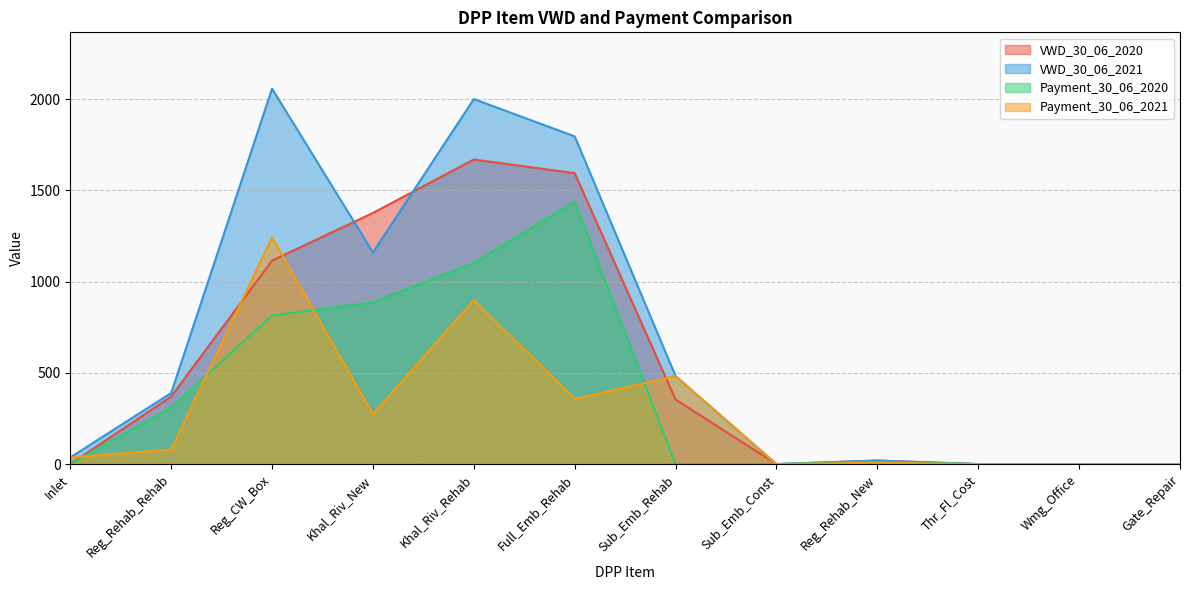

At how many categories does at least one series exceed 2056?

1